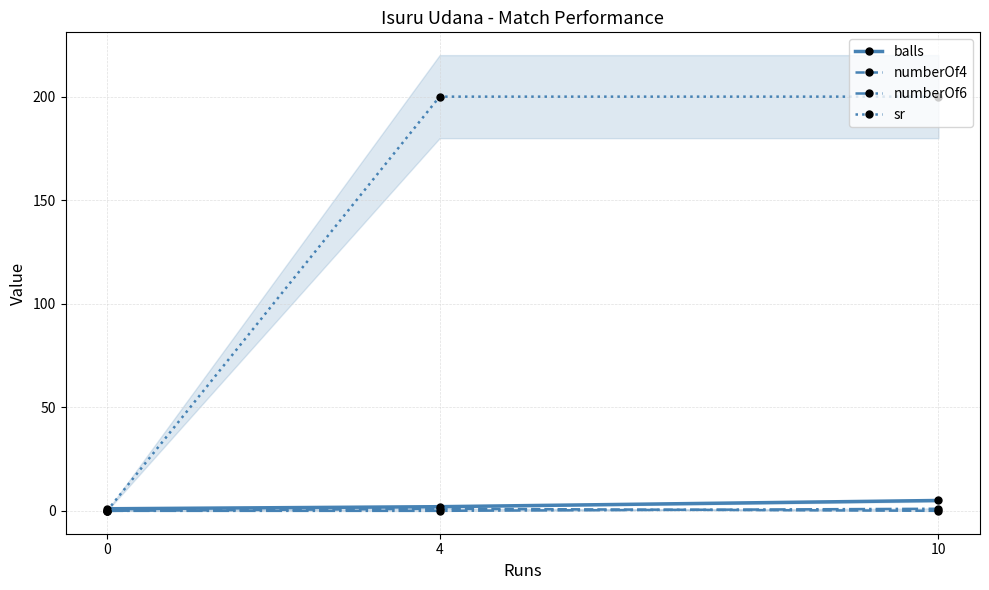

Is the value of balls at 10 greater than the value of numberOf4 at 10?

Yes